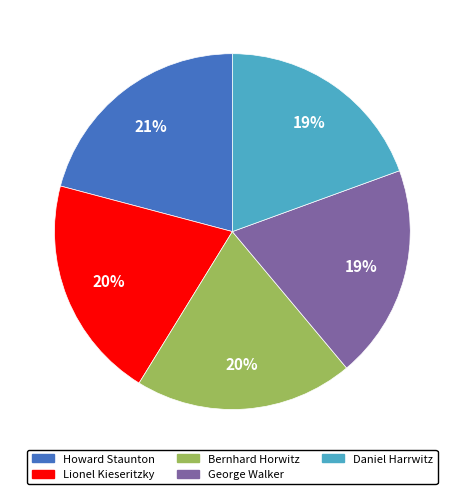

What is the ratio of the value at Howard Staunton to the value at Daniel Harrwitz?

1.1